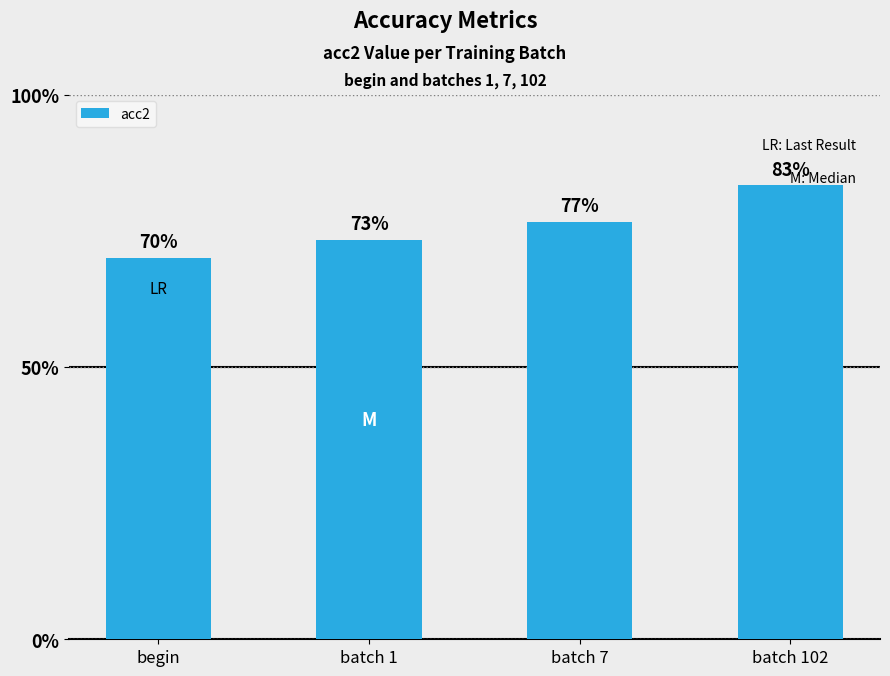

Is it true that the value at batch 7 is 0.8?

True